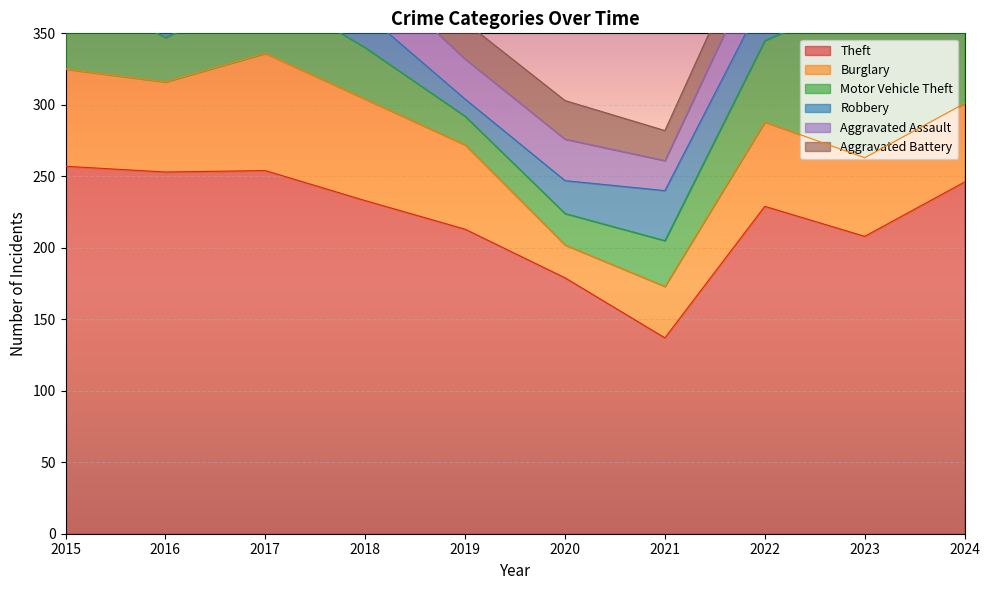

Reading right to left, what are all the values shown in this chart?

Theft: 246	208	229	137	179	213	233	254	253	257
Burglary: 55	55	59	36	23	59	71	82	63	68
Motor Vehicle Theft: 79	112	57	32	22	20	36	45	31	59
Robbery: 36	28	31	35	23	12	24	35	38	20
Aggravated Assault: 34	33	34	21	29	28	33	19	25	28
Aggravated Battery: 20	19	26	21	27	26	17	20	30	21